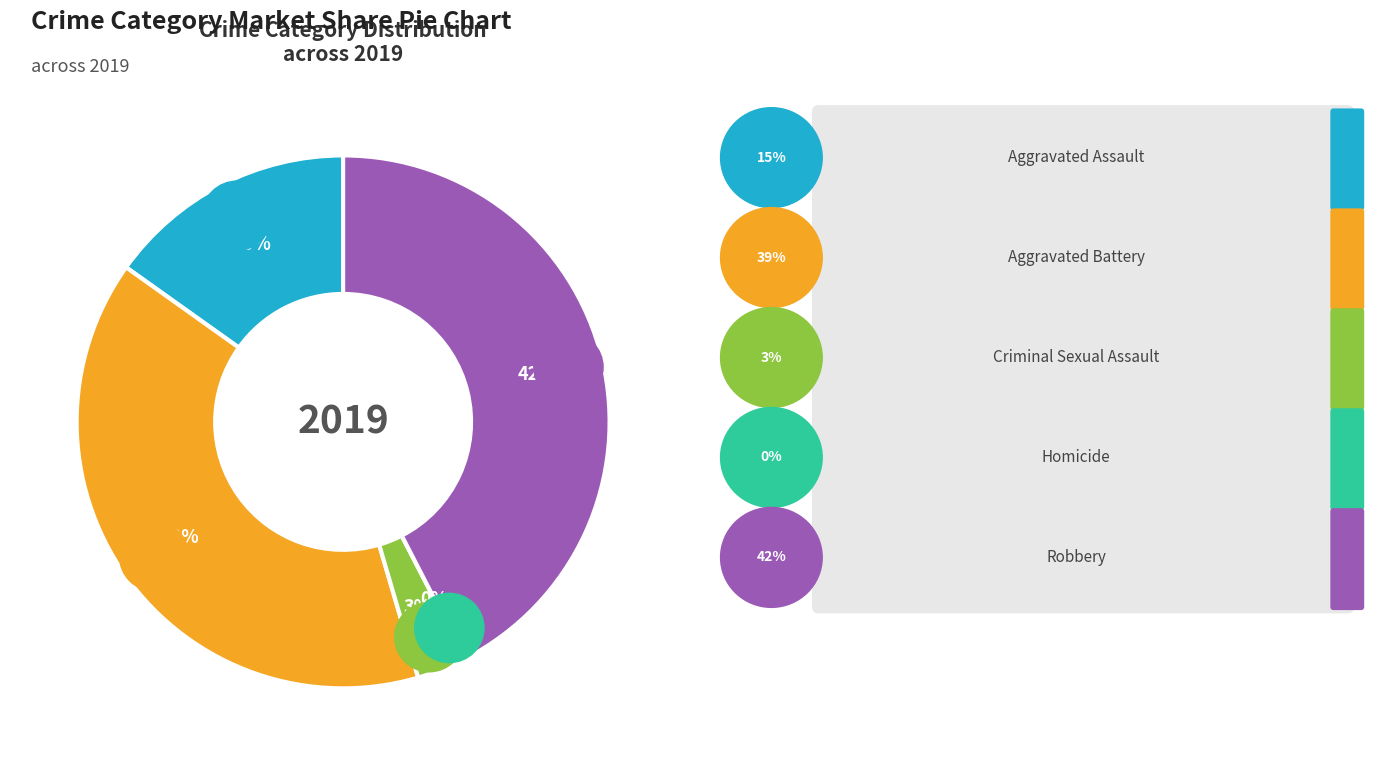

To the nearest percent, what percentage of the pie is Aggravated Battery?

39%